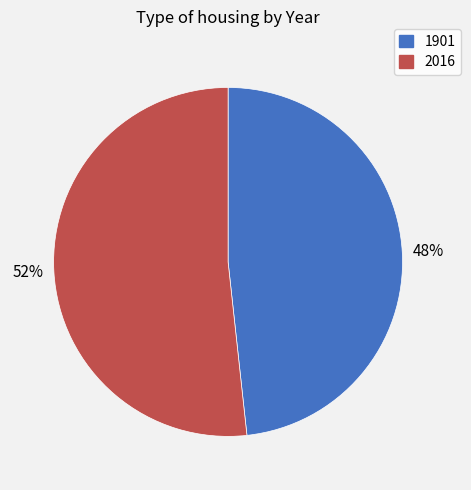

Count the number of slices in the pie.

2